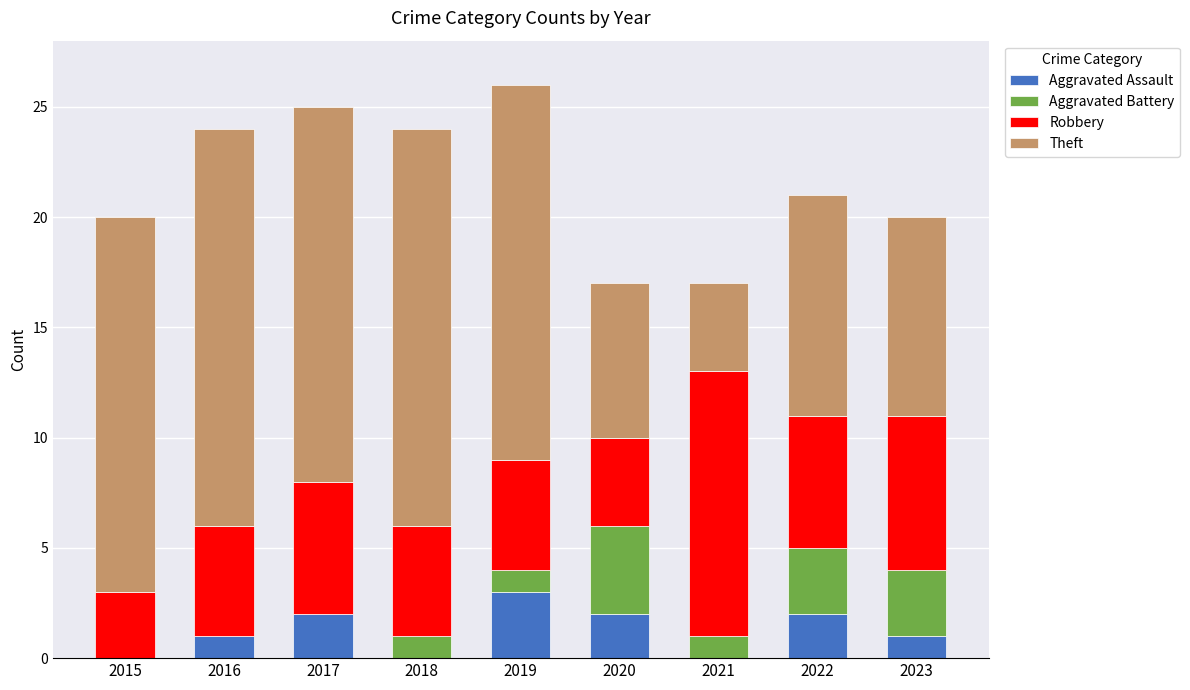

What is the highest value of the Aggravated Assault series?

3